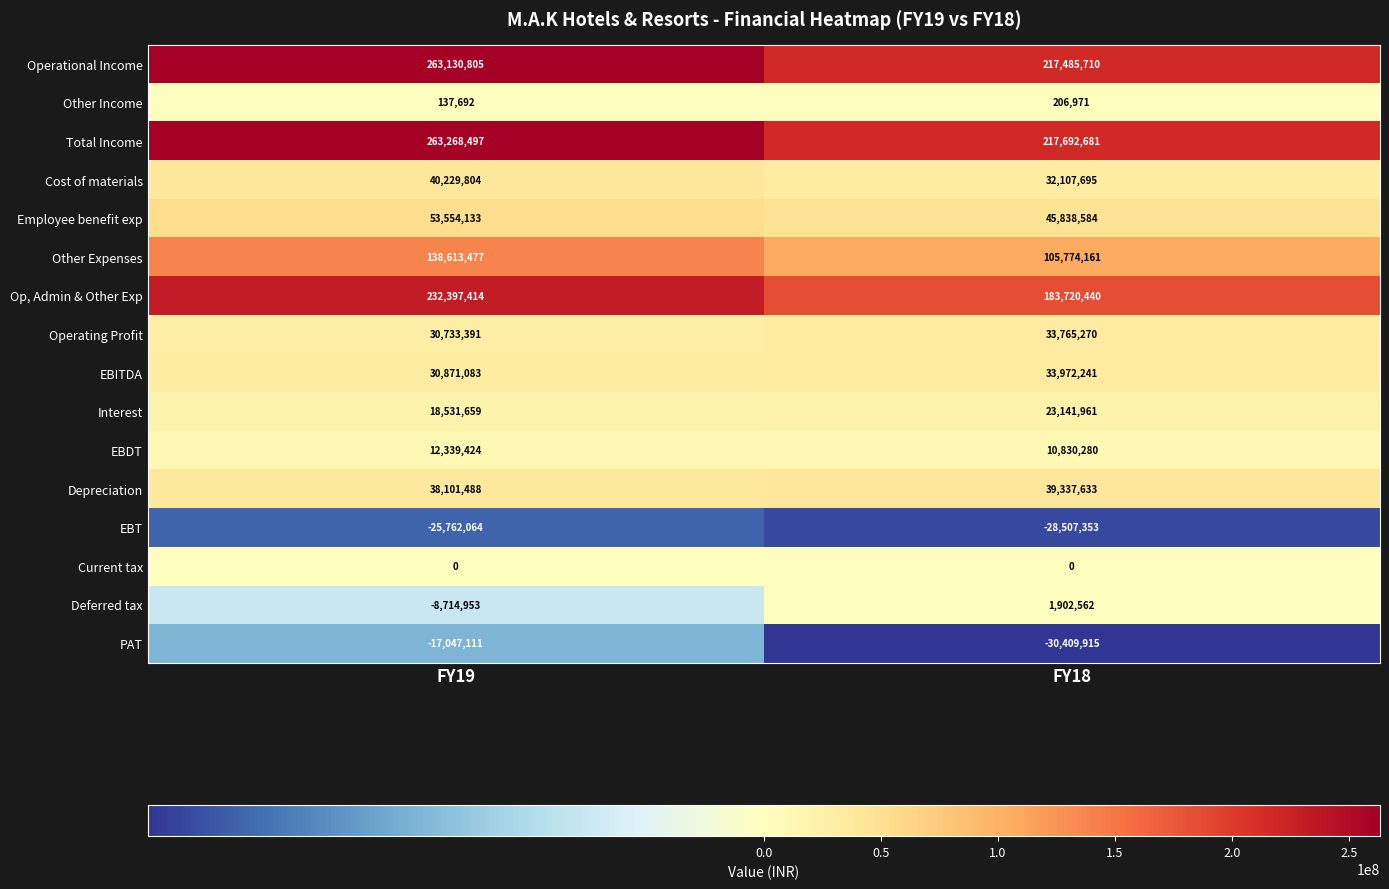

The EBDT series shows 12339424 at FY19. True or false?

True